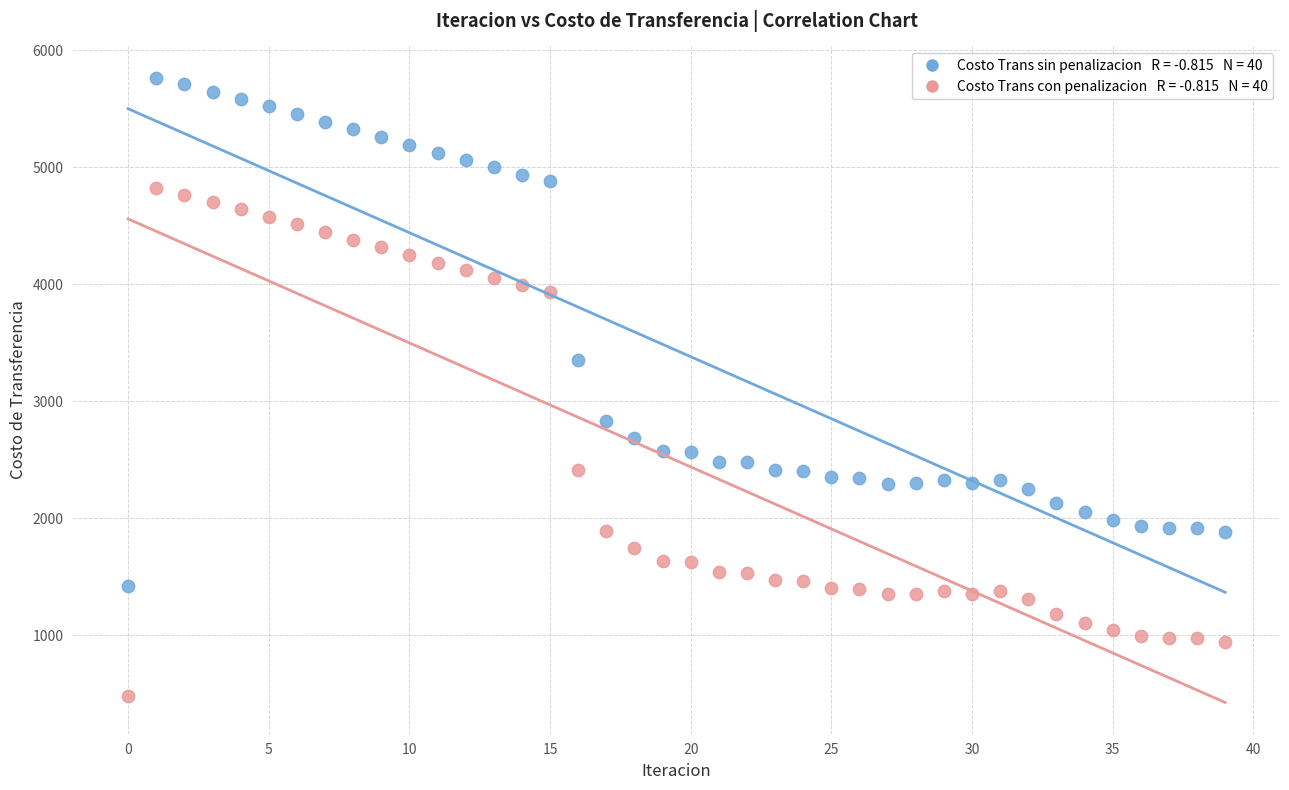

Across all data points, what is the range of Y values (max minus min)?

5284.2